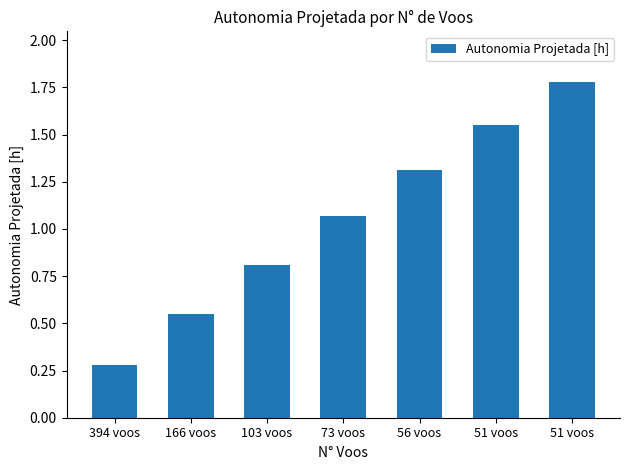

How many data points are less than 1?

3